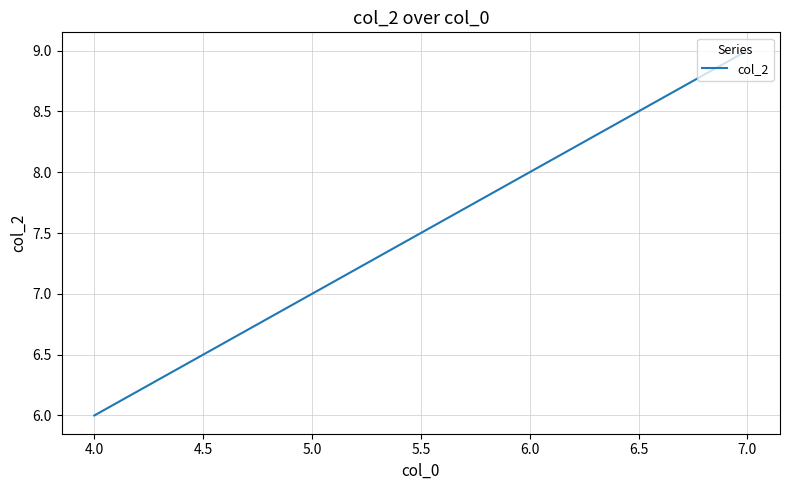

The value at 7.0 is 13. True or false?

False